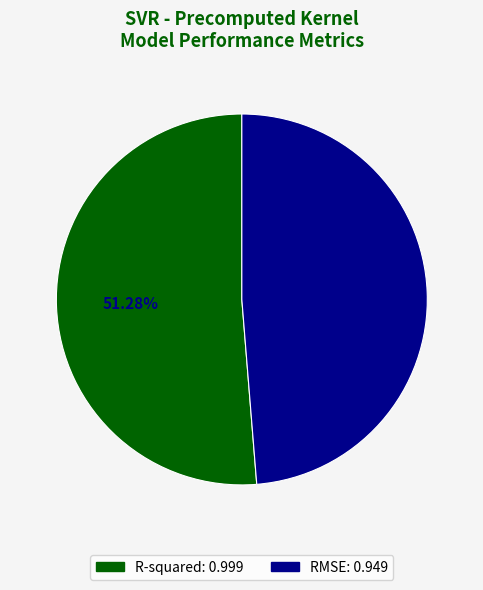

How many segments does this pie chart have?

2